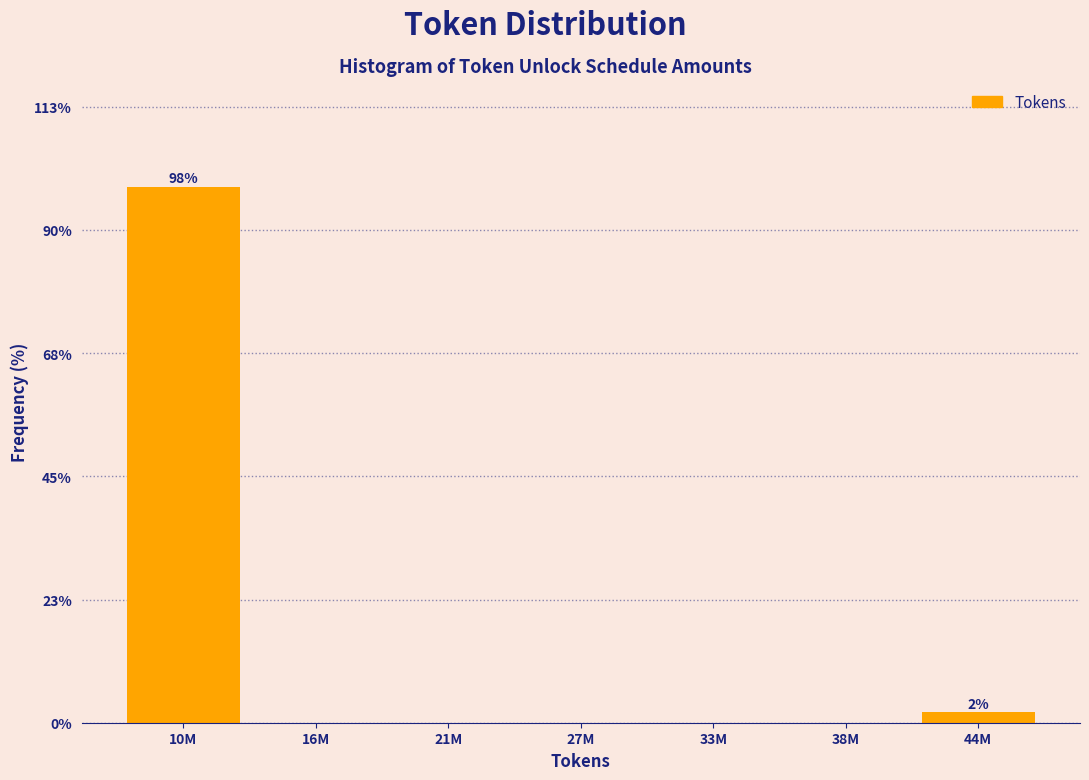

Reading left to right, list all the values displayed in this chart.

10M=98.1	16M=0.0	21M=0.0	27M=0.0	33M=0.0	38M=0.0	44M=1.9